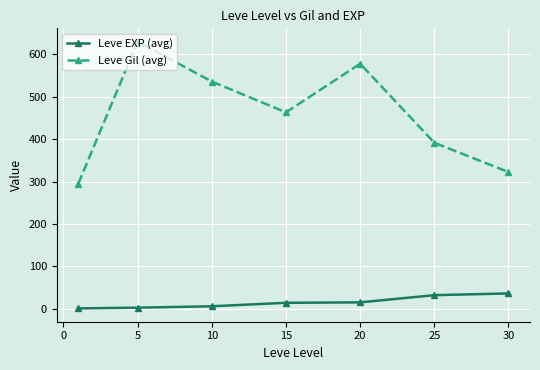

What are all the series names shown in the legend?

Leve EXP (avg), Leve Gil (avg)